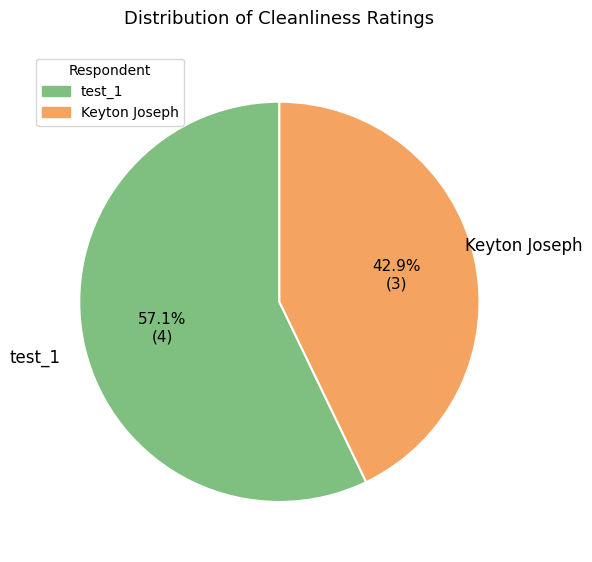

True or false: Keyton Joseph accounts for 43% of the total.

True